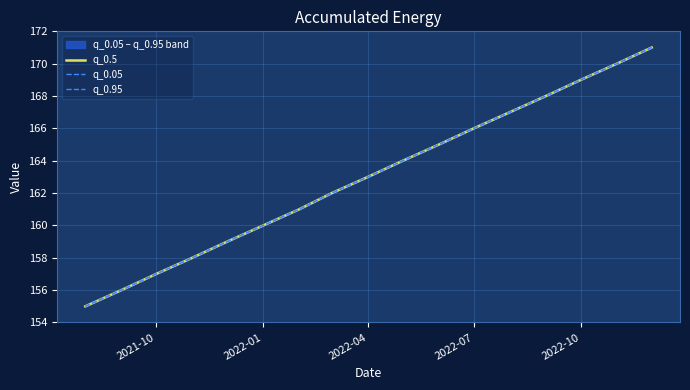

Reading left to right, what are all the values shown in this chart?

q_0.5: 155	156	157	158	159	160	161	162	163	164	165	166	167	168	169	170	171
q_0.05: 155	156	157	158	159	160	161	162	163	164	165	166	167	168	169	170	171
q_0.95: 155	156	157	158	159	160	161	162	163	164	165	166	167	168	169	170	171